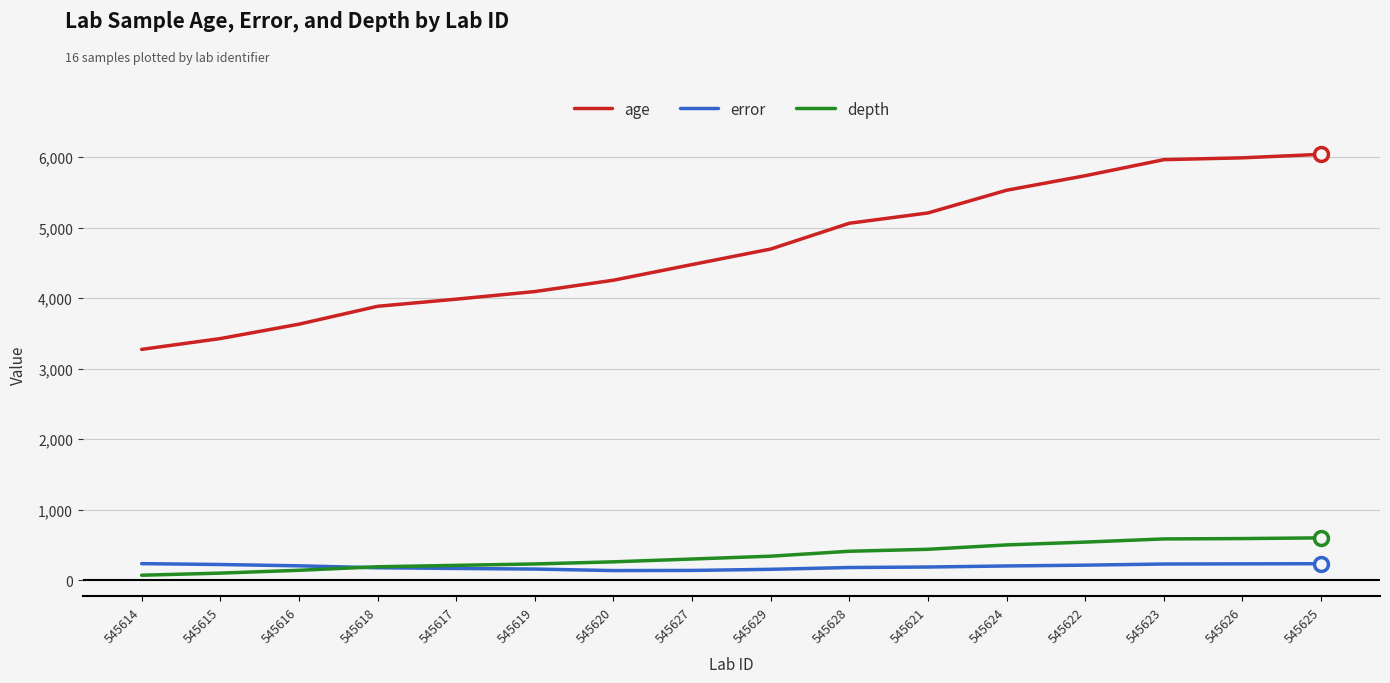

What is the difference between the maximum and minimum values in the depth series?

530.0